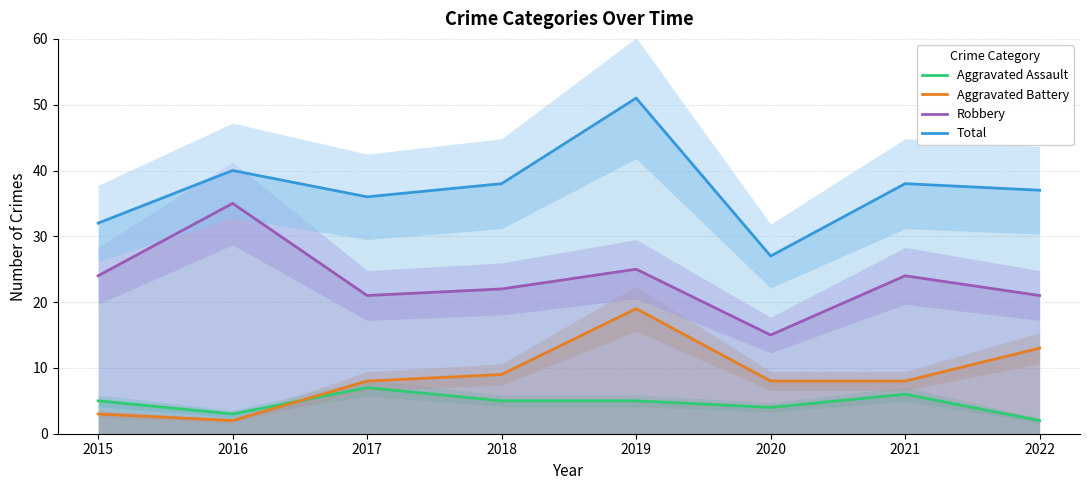

Reading left to right, list all the values displayed in this chart.

Aggravated Assault: 2015=5	2016=3	2017=7	2018=5	2019=5	2020=4	2021=6	2022=2
Aggravated Battery: 2015=3	2016=2	2017=8	2018=9	2019=19	2020=8	2021=8	2022=13
Robbery: 2015=24	2016=35	2017=21	2018=22	2019=25	2020=15	2021=24	2022=21
Total: 2015=32	2016=40	2017=36	2018=38	2019=51	2020=27	2021=38	2022=37